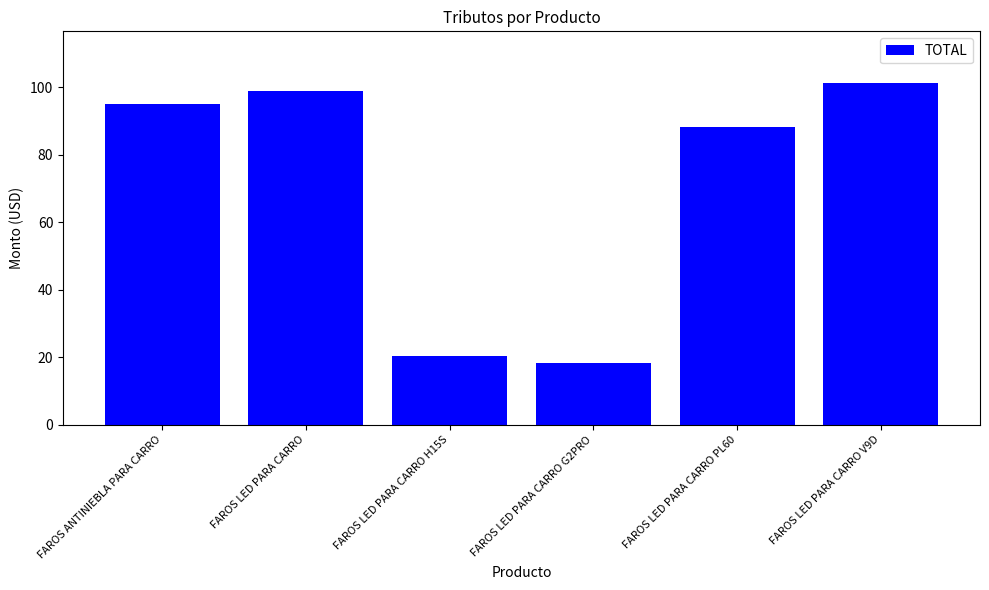

What is the maximum value shown in the chart?

101.4